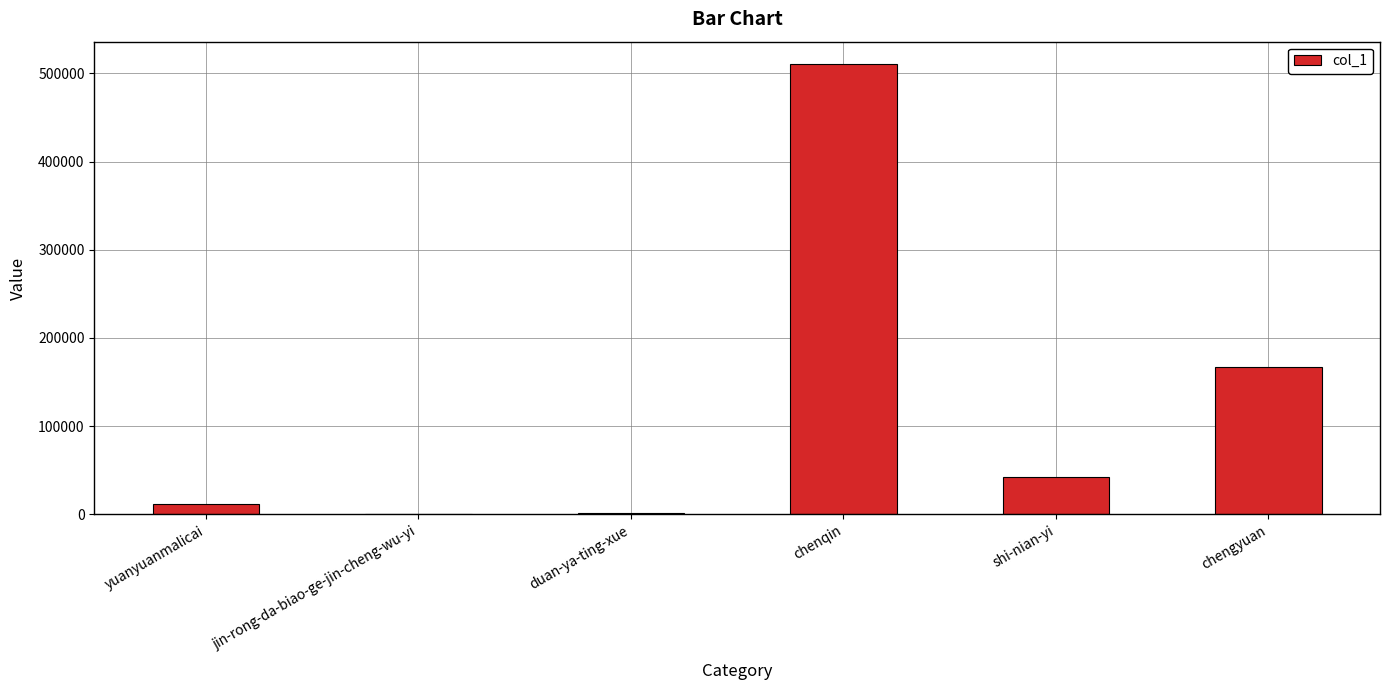

What is the maximum value shown in the chart?

510390